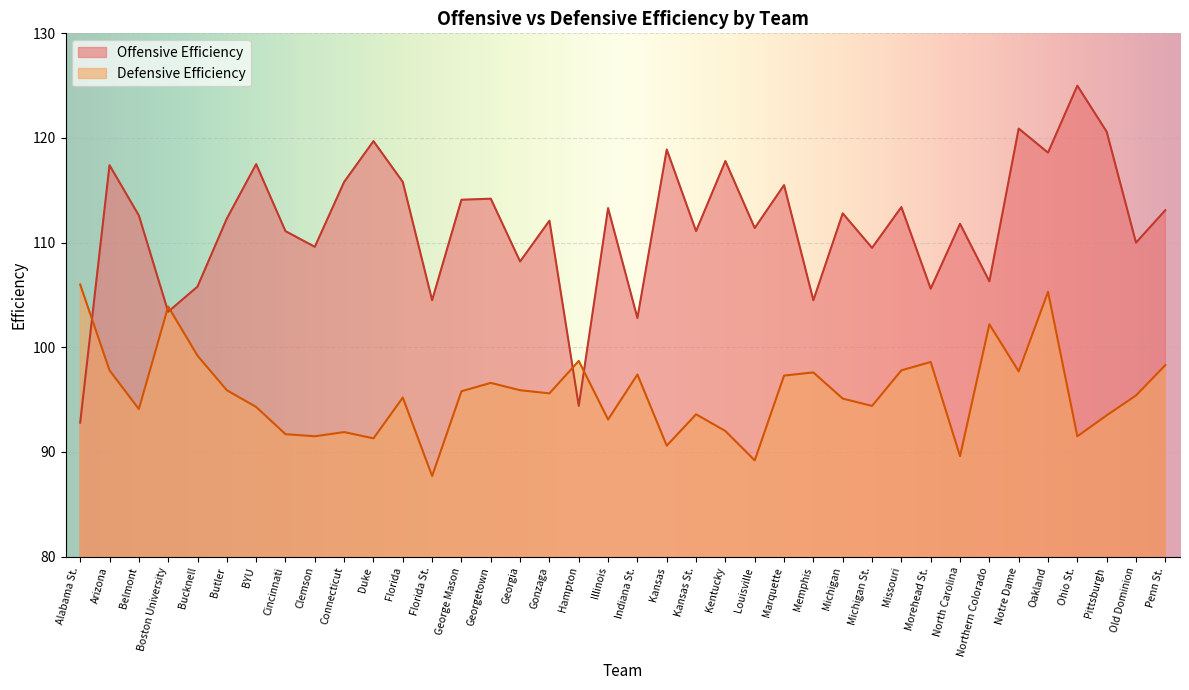

Where does the Defensive Efficiency series first go above 95?

Alabama St.